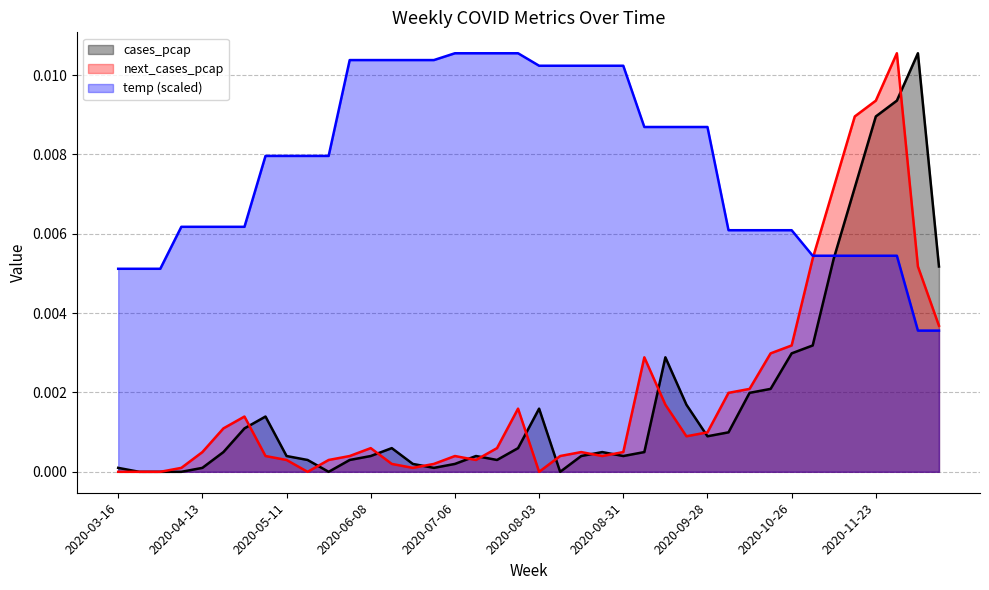

Count the number of categories in the chart.

40